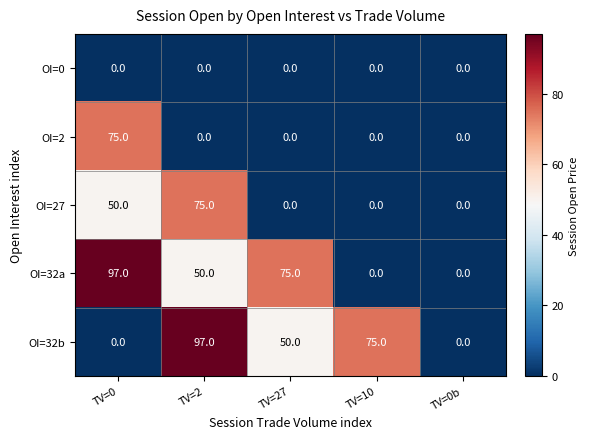

Which category has the highest value in the OI=32b series?

TV=2